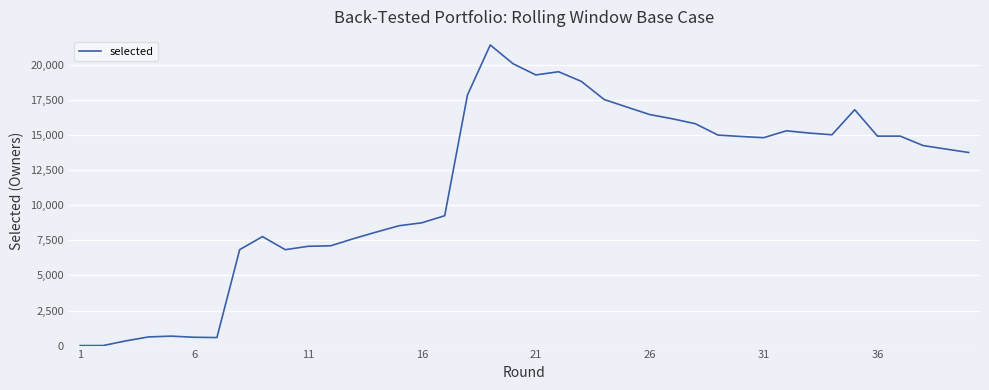

What is the maximum value shown in the chart?

21423